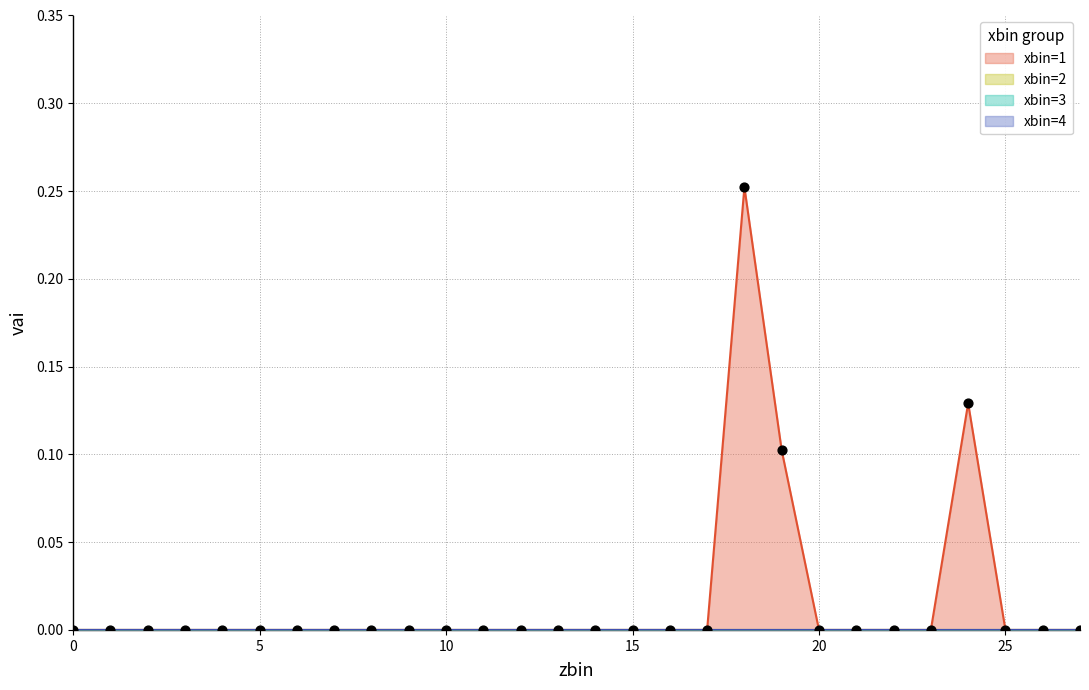

Which series contains the highest Y value?

xbin=1